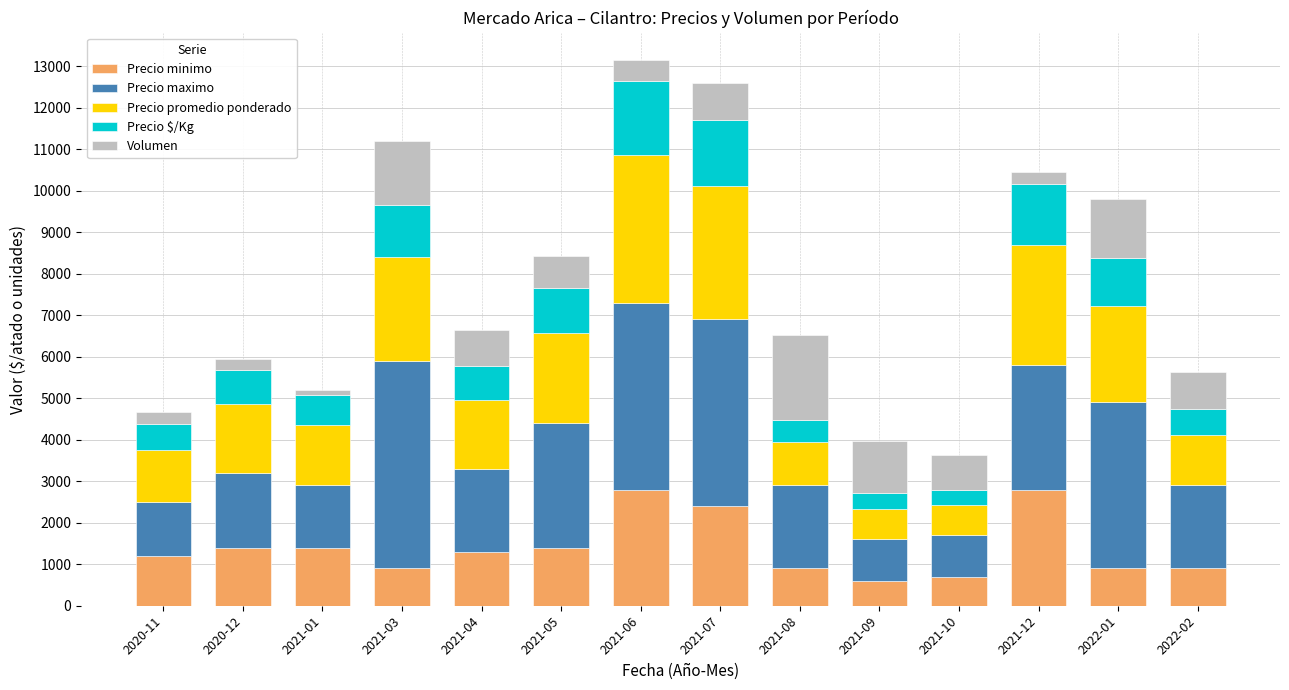

What is the highest value of the Precio minimo series?

2800